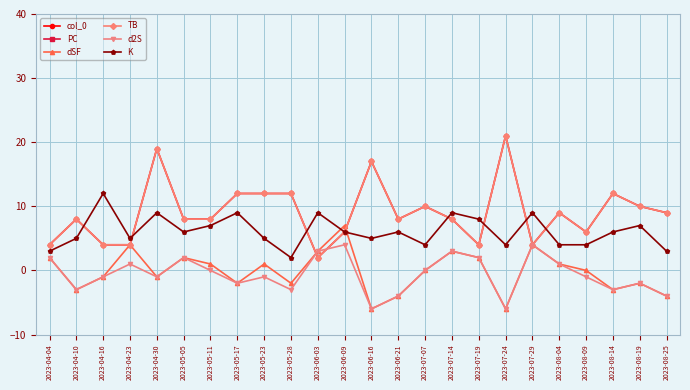

Where does the col_0 series first go above 8?

2023-04-30